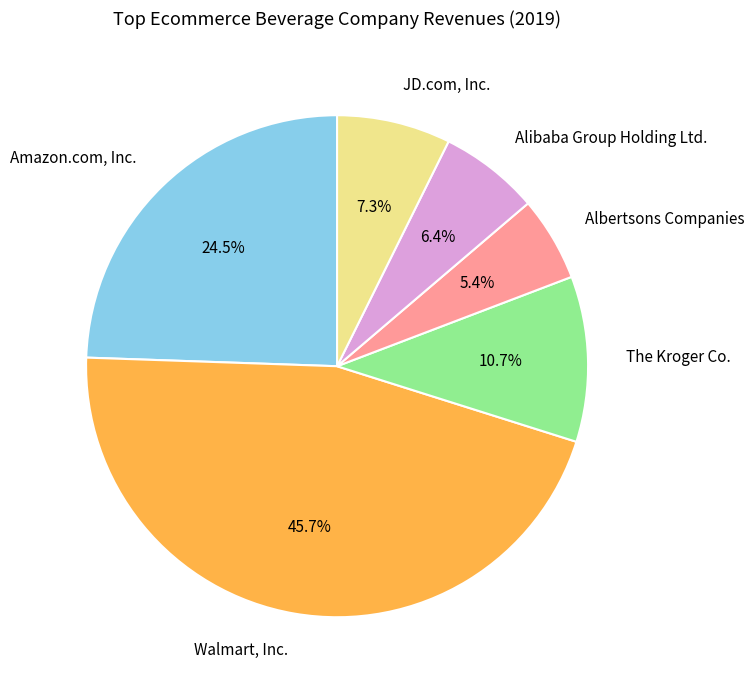

Is there a majority slice in this chart?

No